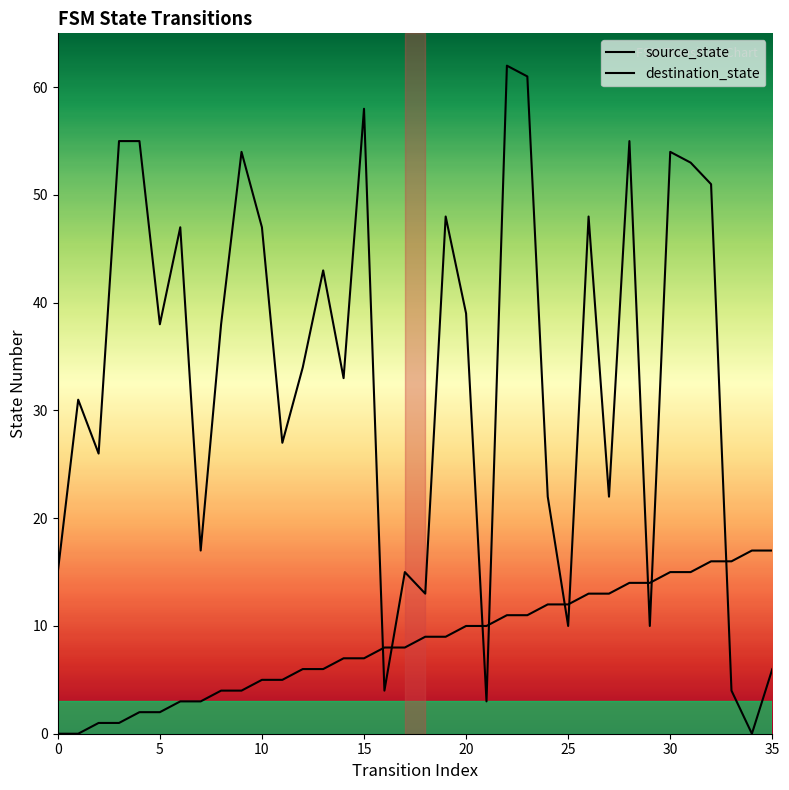

Between 12 and 35, which series saw the biggest shift?

destination_state